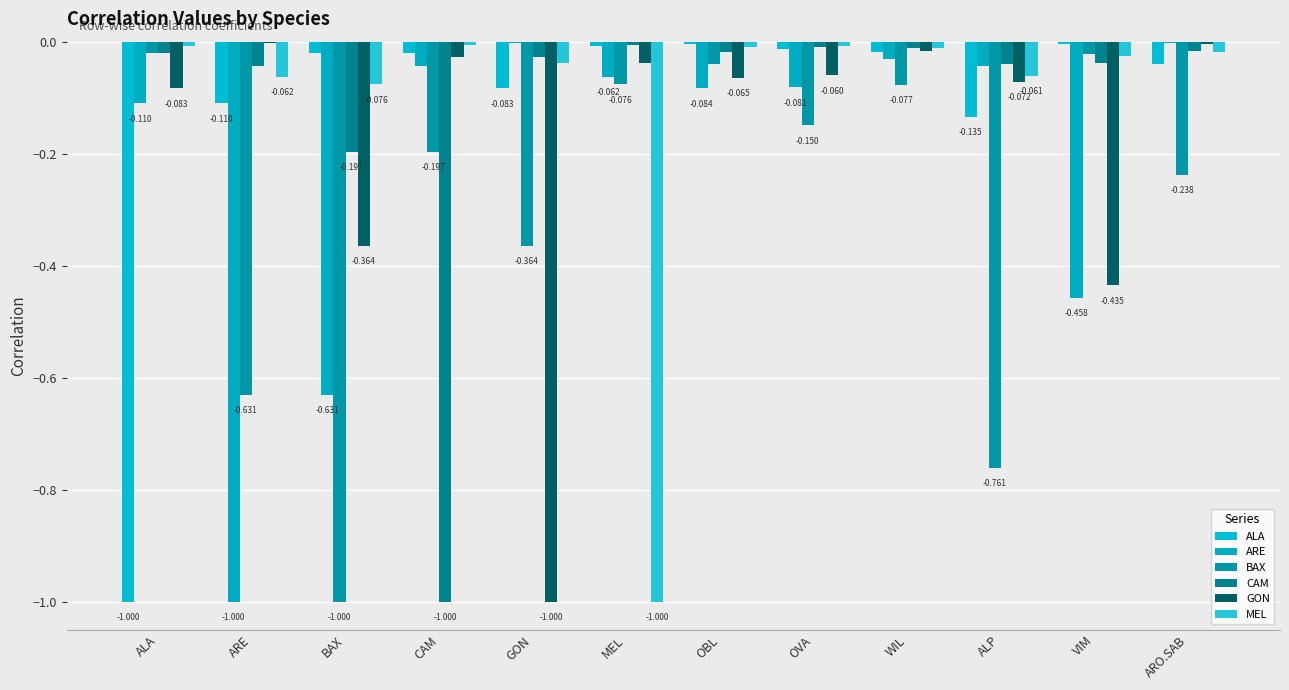

Are the bars grouped side by side (vs. stacked)?

Yes